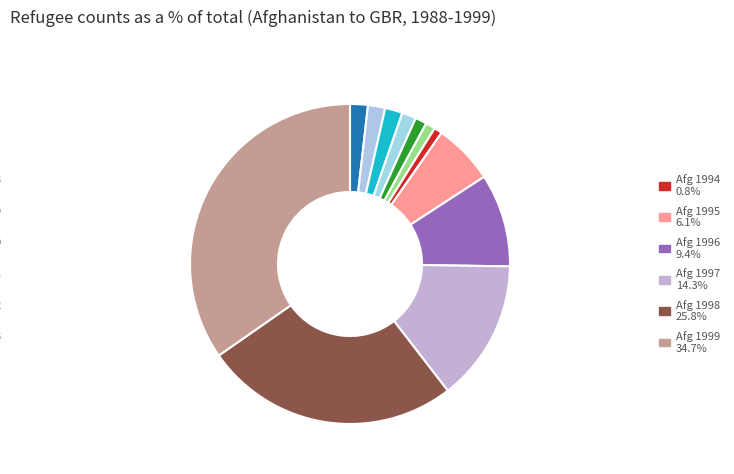

How many slices are in this pie chart?

12